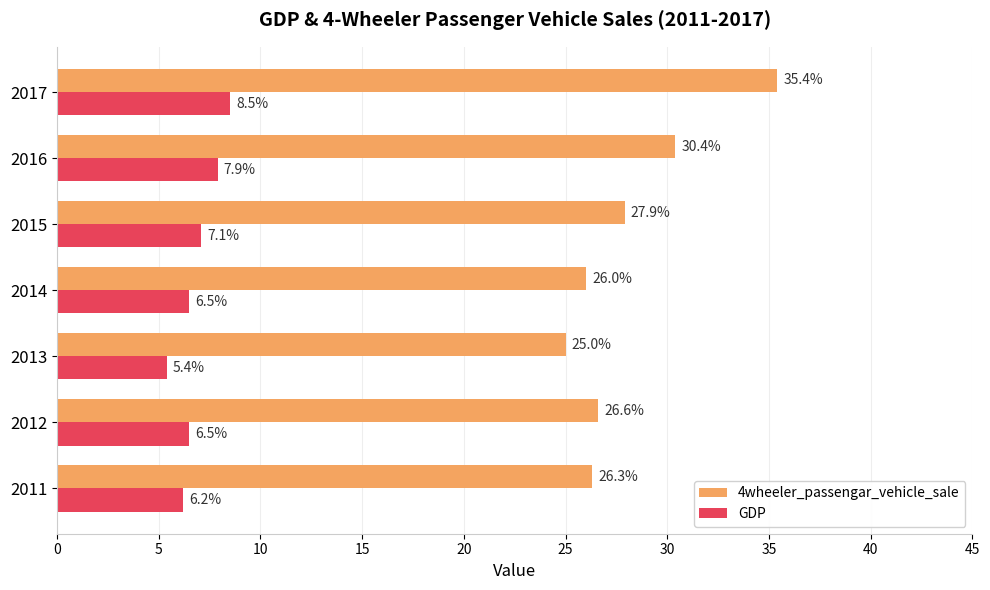

The GDP series shows 12.4 at 2015. True or false?

False